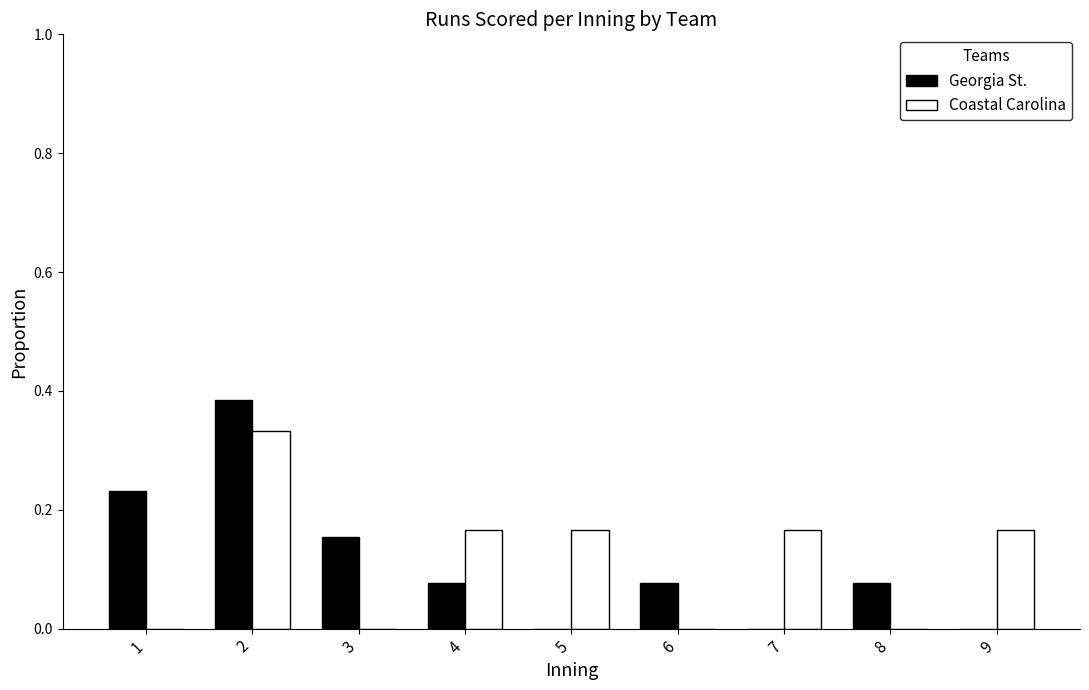

Which series changed the most between 2 and 8?

Coastal Carolina